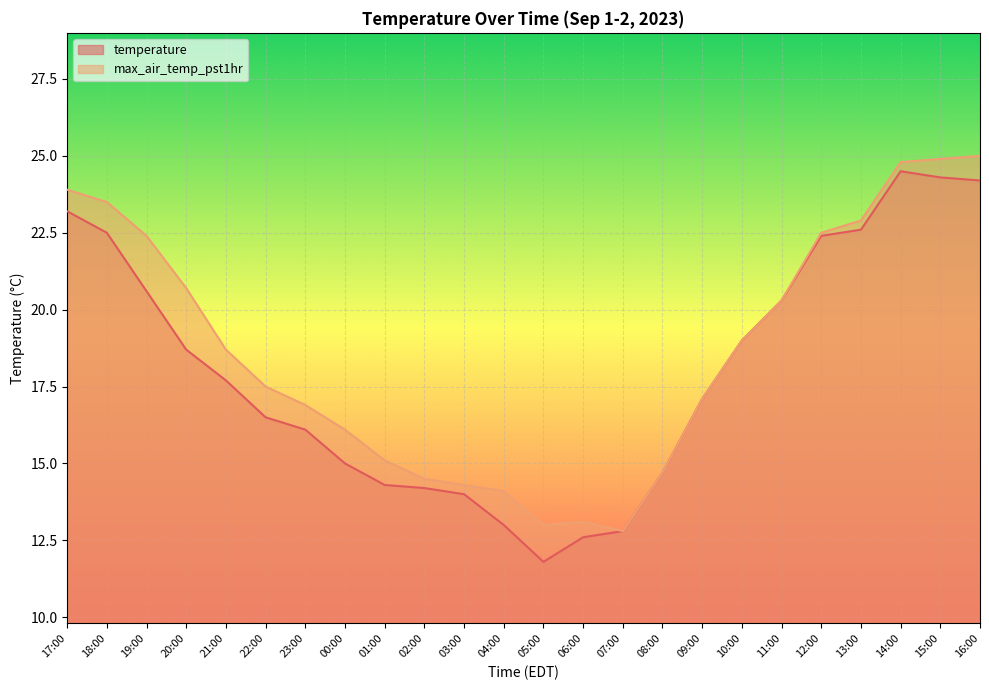

How many lines are shown in the chart?

2